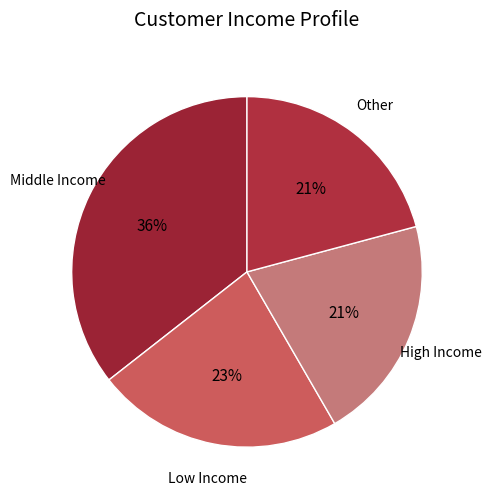

Approximately how many times larger is the value at High Income compared to Other?

1.0